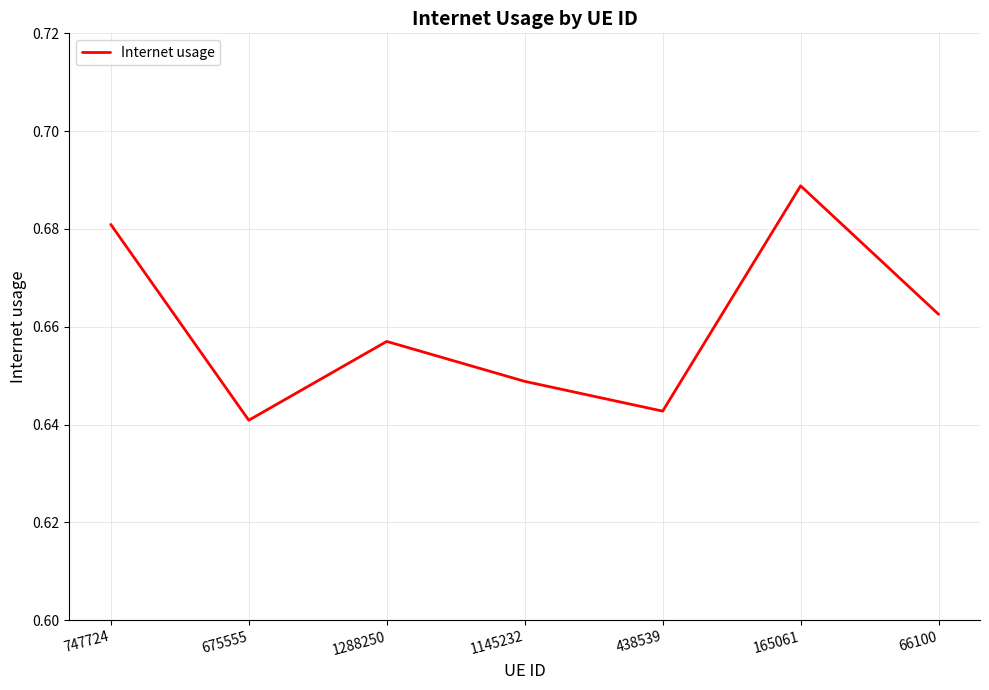

Where is the data nearest to the value 0?

675555